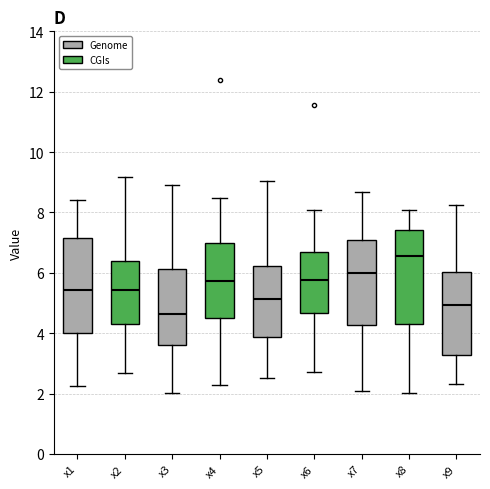

Where does the upper whisker of the box for x8 end on the y-axis? The values are not printed on the chart, so give them approximately, as read against the axis.

8.0